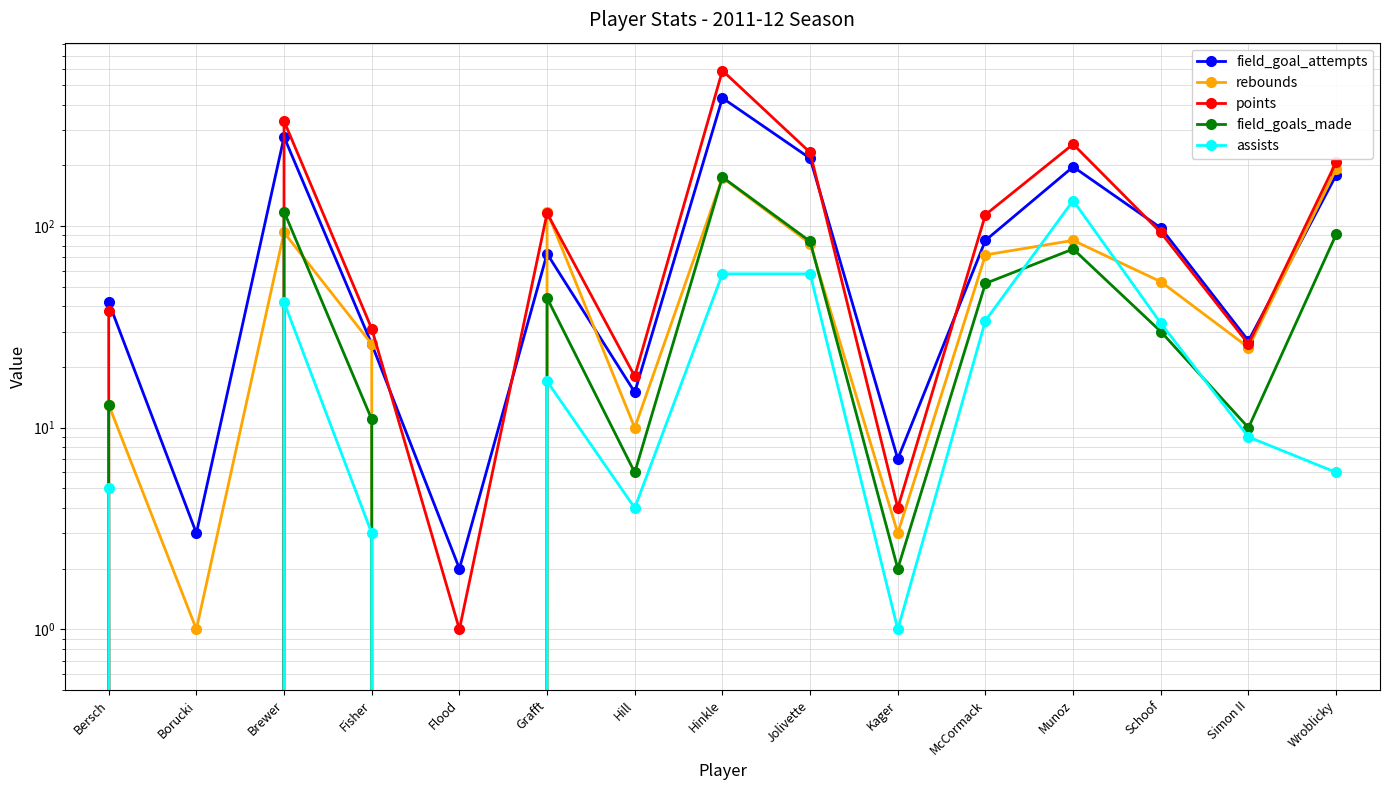

Where is the first local maximum for assists?

Brewer